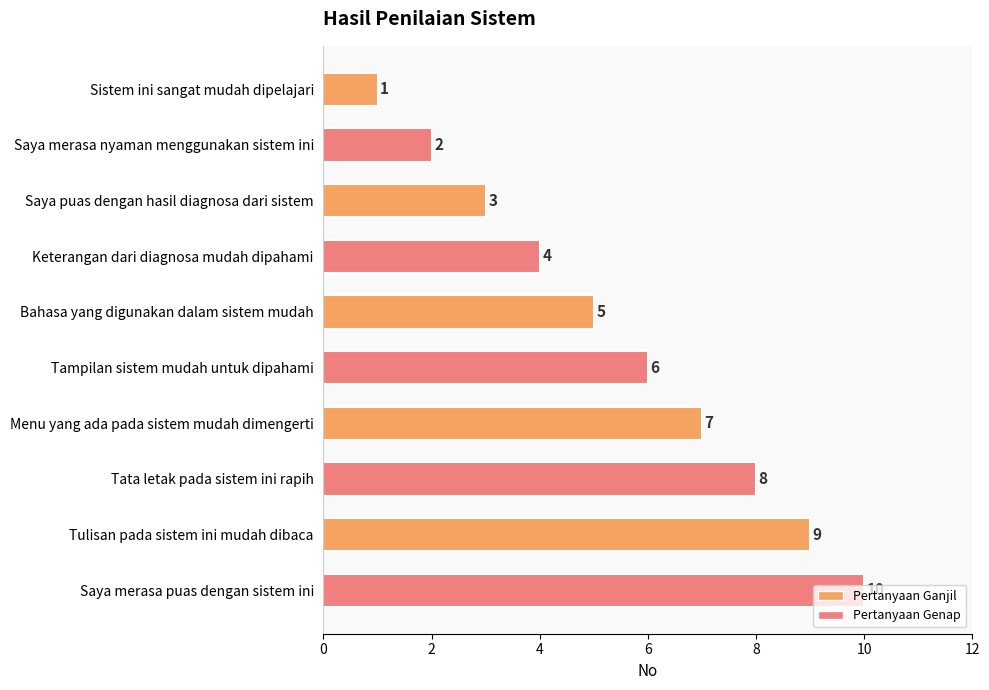

Read the value at Keterangan dari diagnosa mudah dipahami.

4